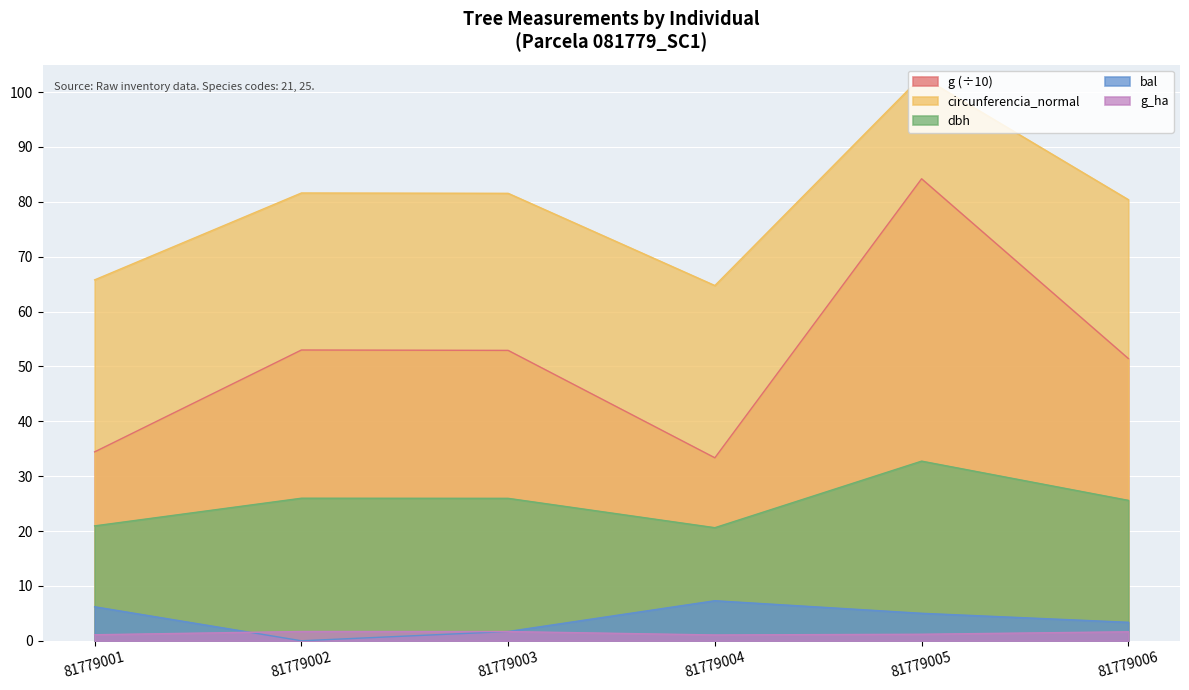

What is the difference between the circunferencia_normal values at 81779004 and 81779001?

1.0